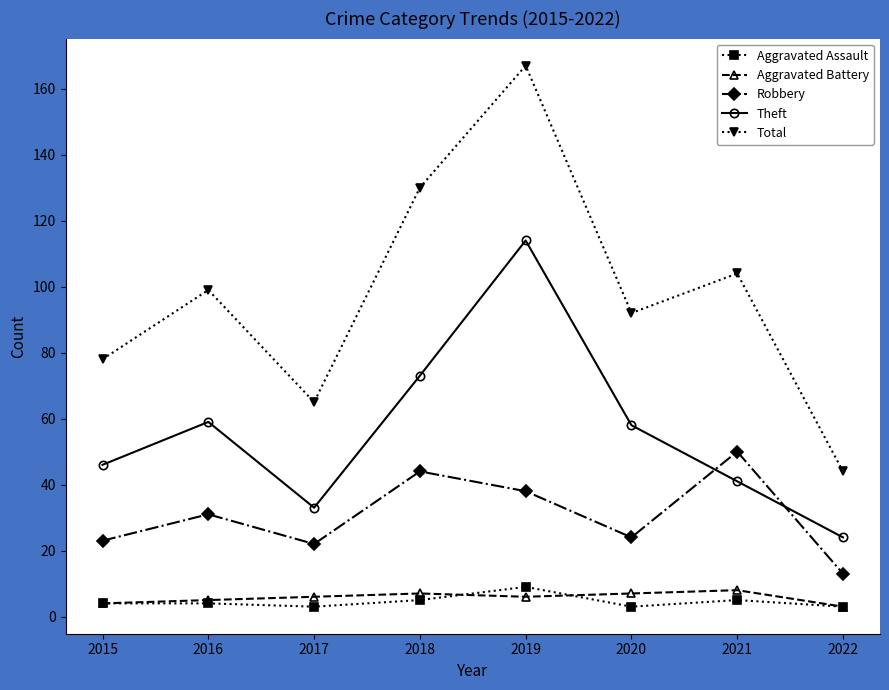

Which label corresponds to the largest value in the chart?

2019